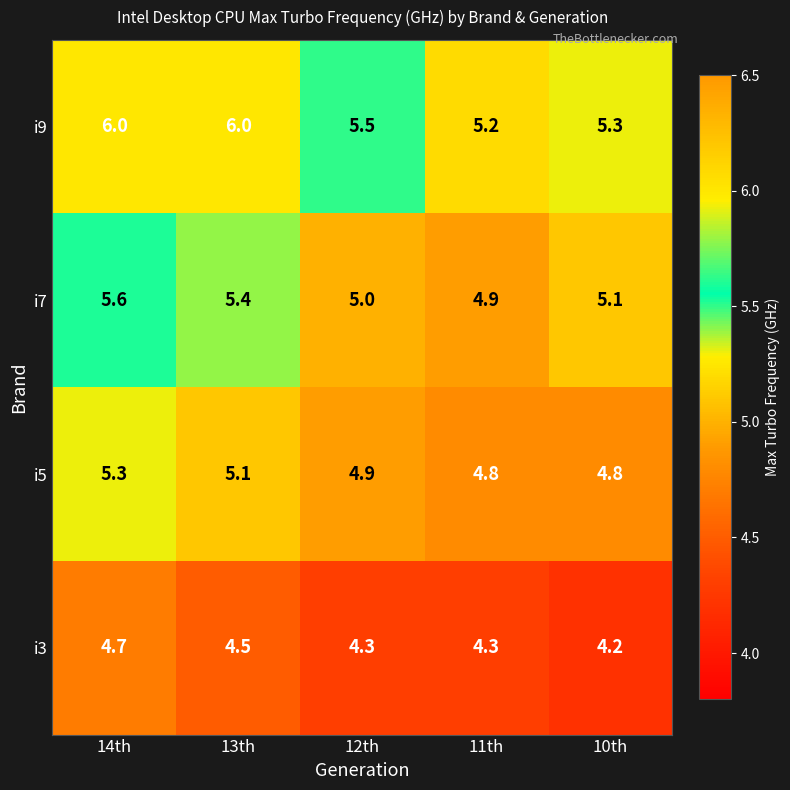

List the series in order of their peak value, highest first.

i9, i7, i5, i3